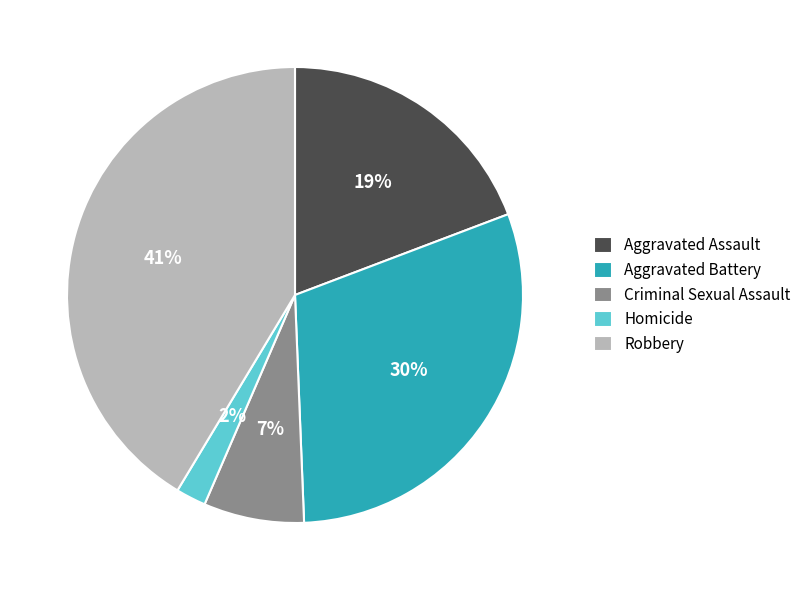

Is the sum of Criminal Sexual Assault and Robbery greater than half?

No